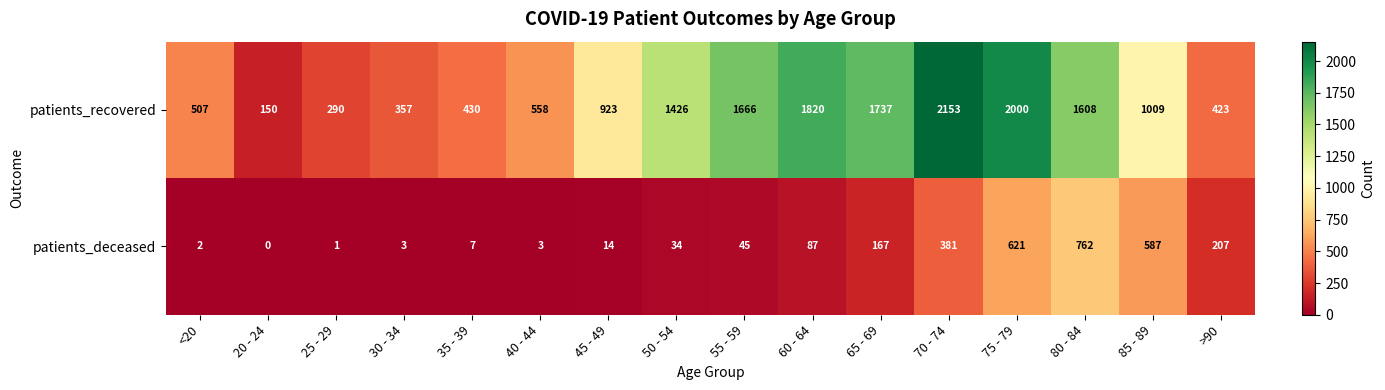

True or false: patients_recovered has a value of 2787 at 55 - 59.

False